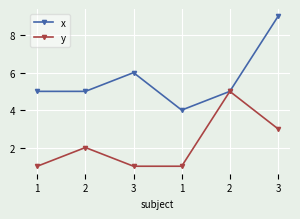

Which series has the largest total across all categories?

x